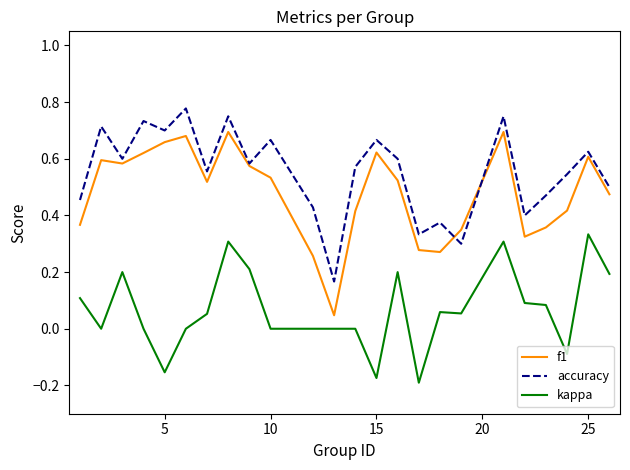

Rank the series by their maximum value, from highest to lowest.

accuracy, f1, kappa